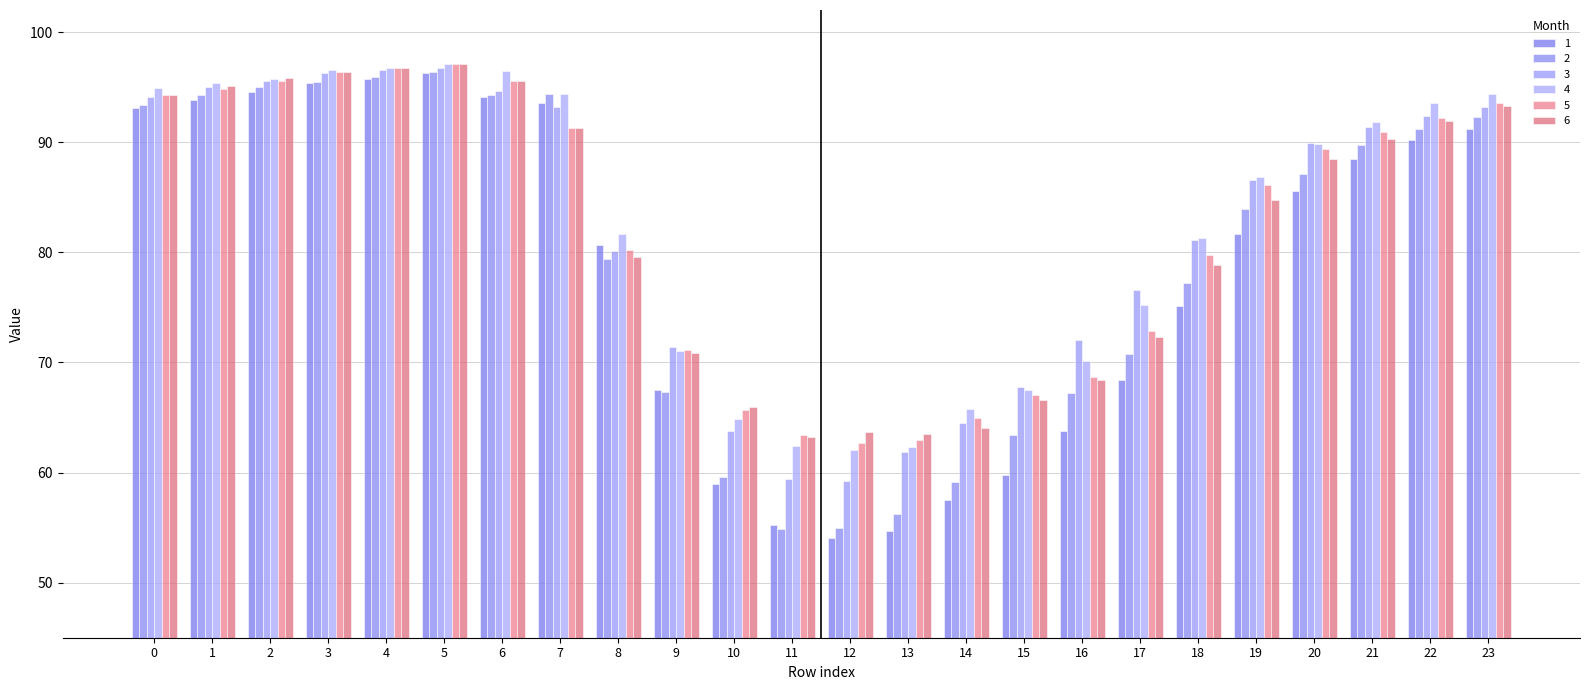

Which series has the widest spread of values?

1